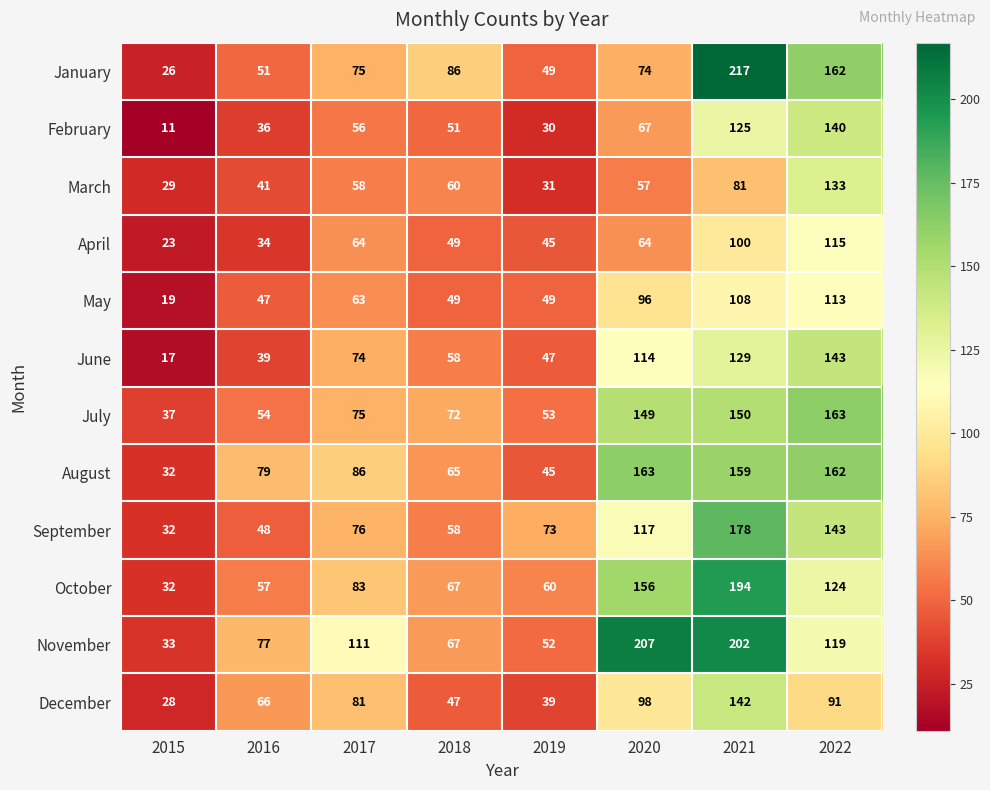

Rank the categories by June value from highest to lowest.

2022, 2021, 2020, 2017, 2018, 2019, 2016, 2015